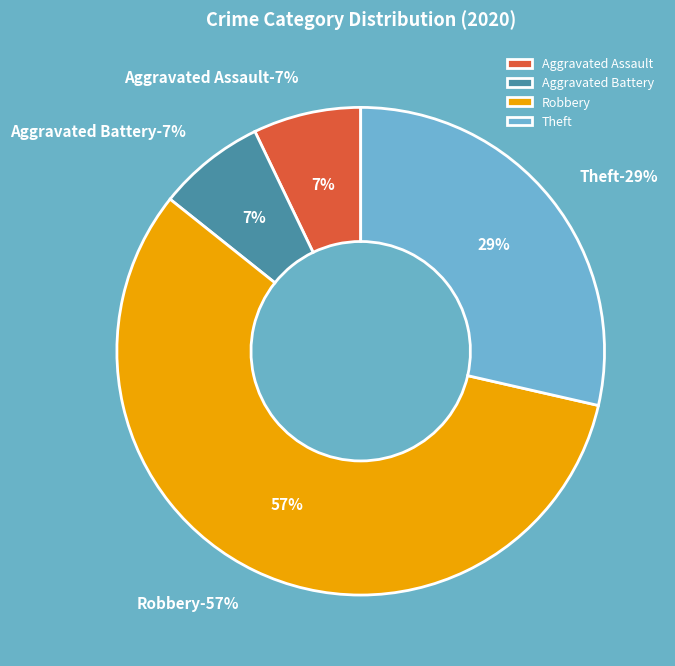

To the nearest percent, what is the average slice percentage?

25%